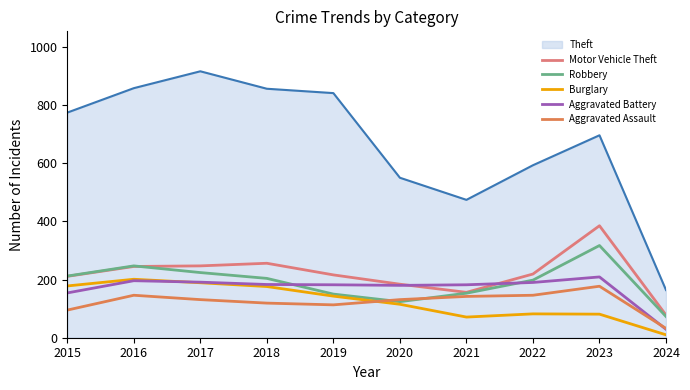

What is the difference between the highest and lowest values at 2019?

728